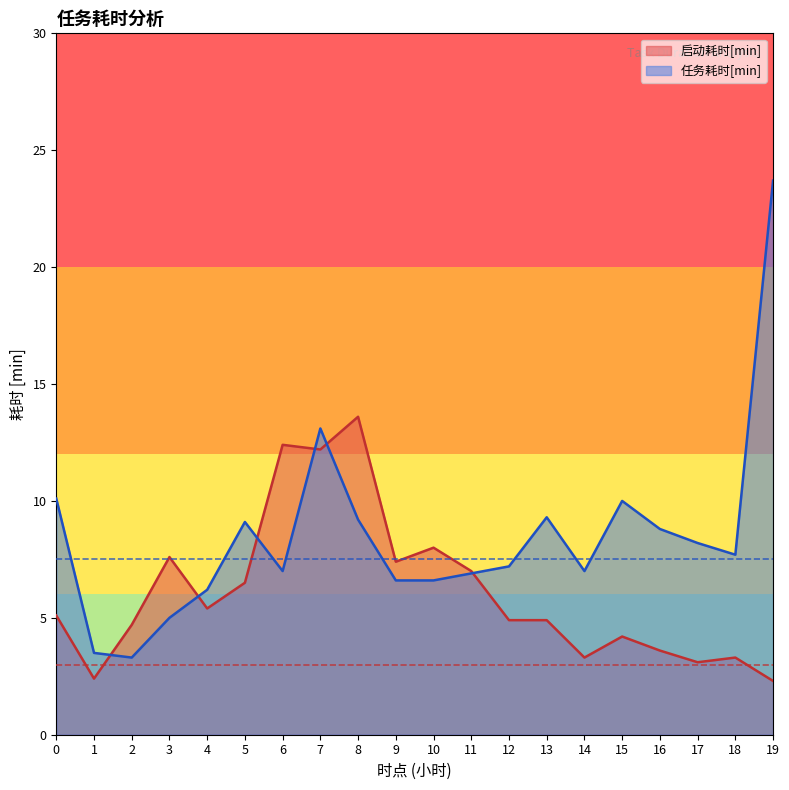

Which category has the lowest value across all series?

19